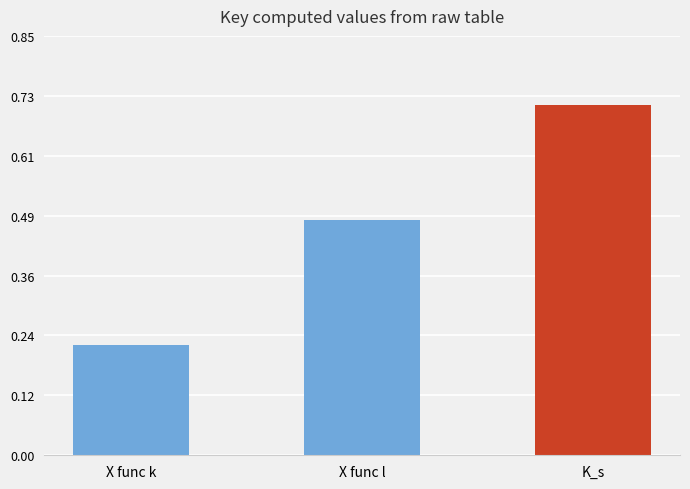

At which label is the value closest to 0?

X func k